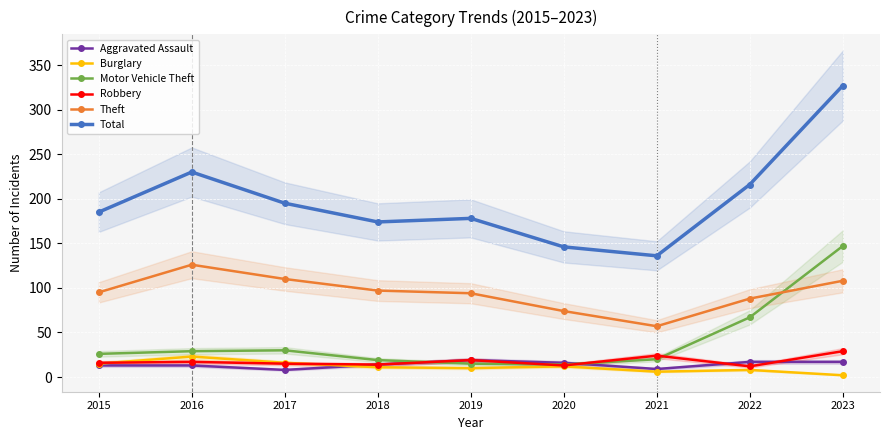

True or false: Total and Aggravated Assault cross at least once.

False